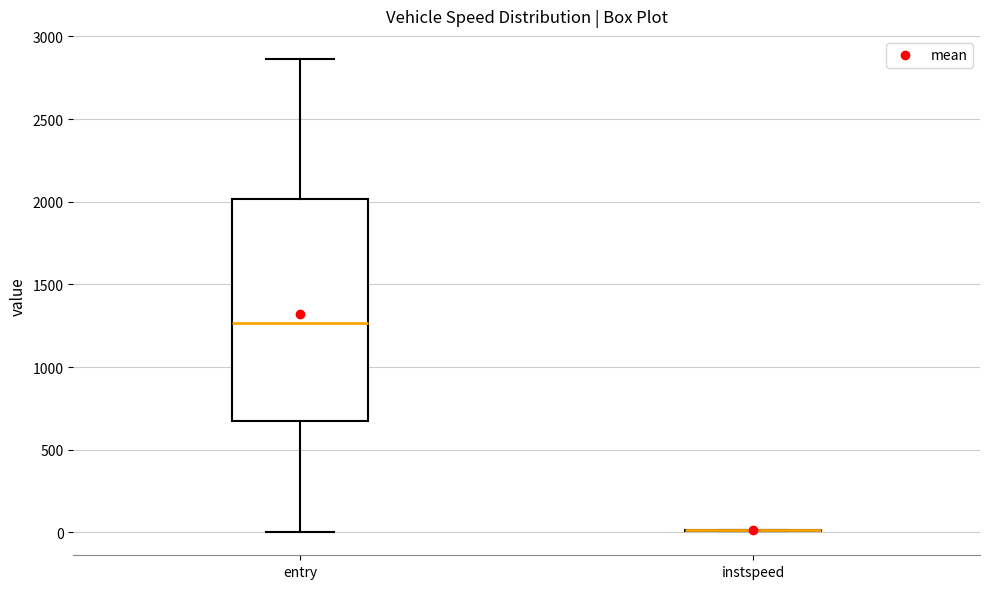

Which box is the tallest, from its lower edge to its upper edge?

entry